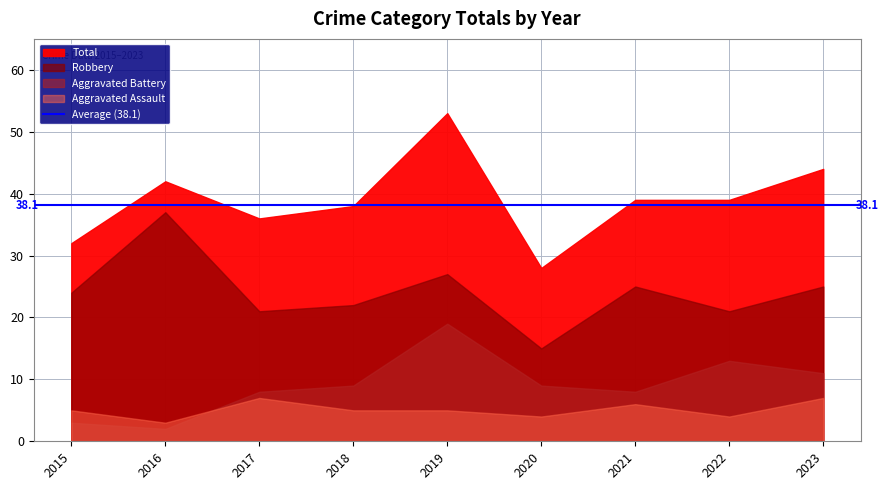

True or false: Aggravated Battery and Total intersect in this chart.

False